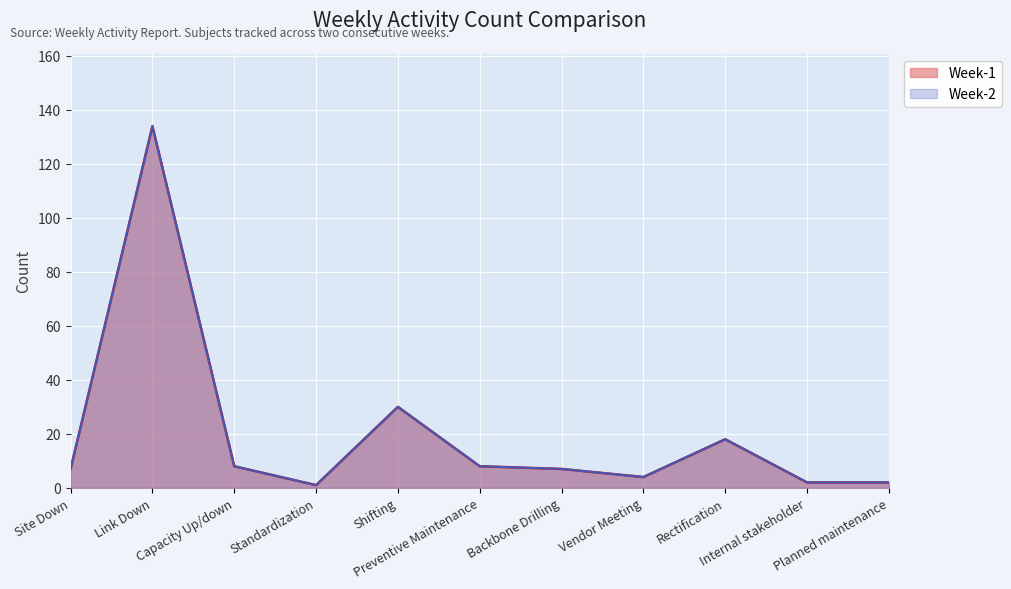

Which series changed the most between Link Down and Preventive Maintenance?

Week-1